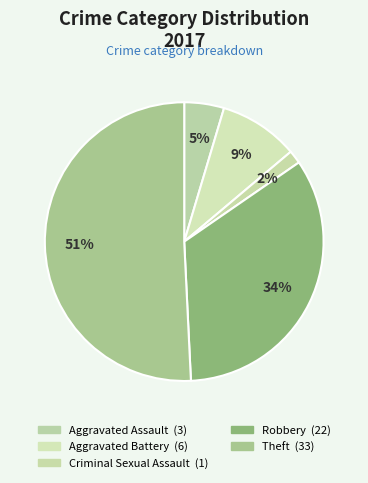

Count the number of slices in the pie.

5